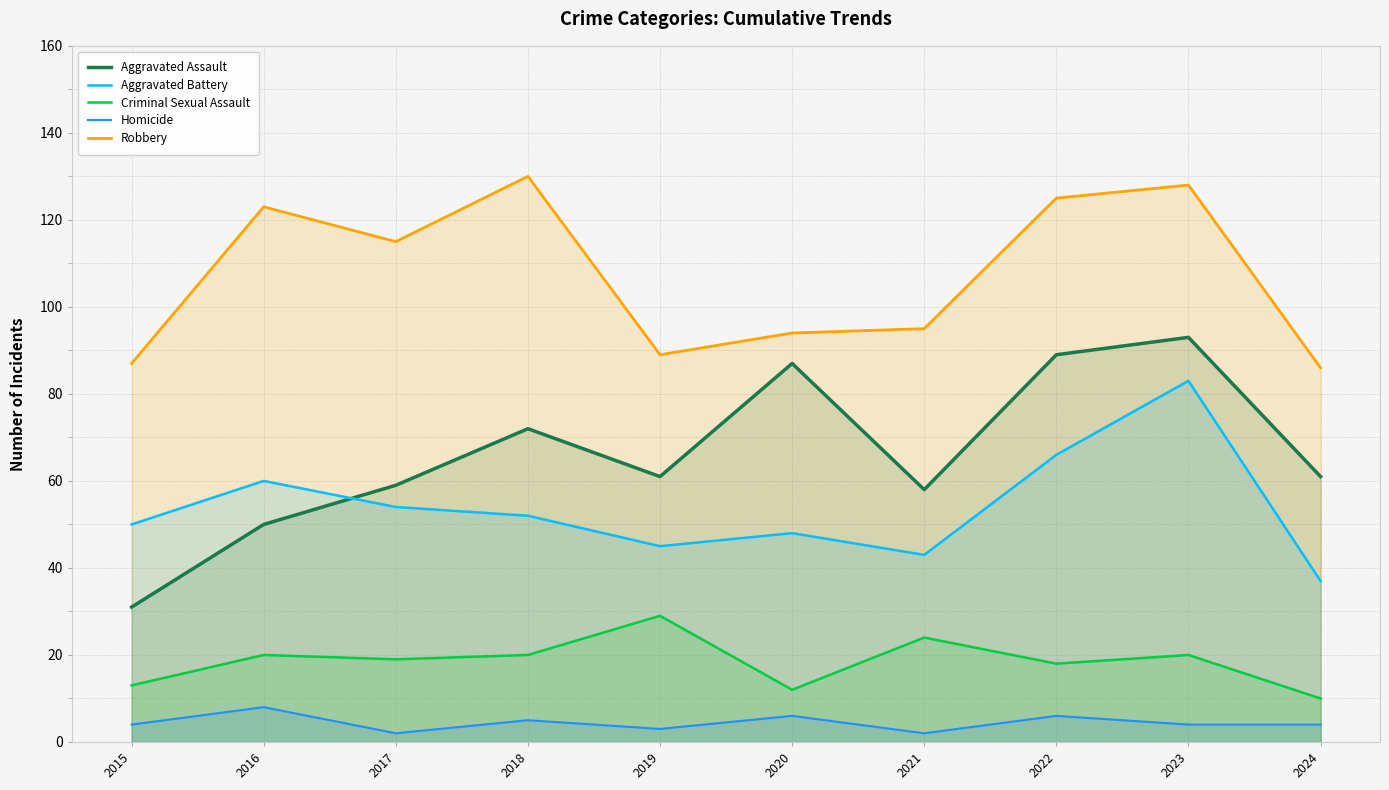

Where does the Criminal Sexual Assault series first go above 20?

2019